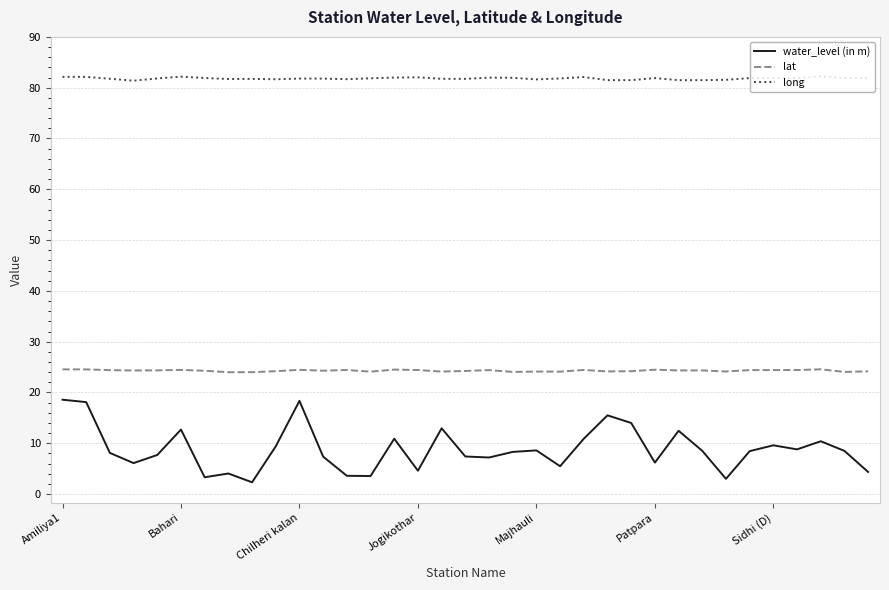

What is the lowest value of the lat series?

24.0